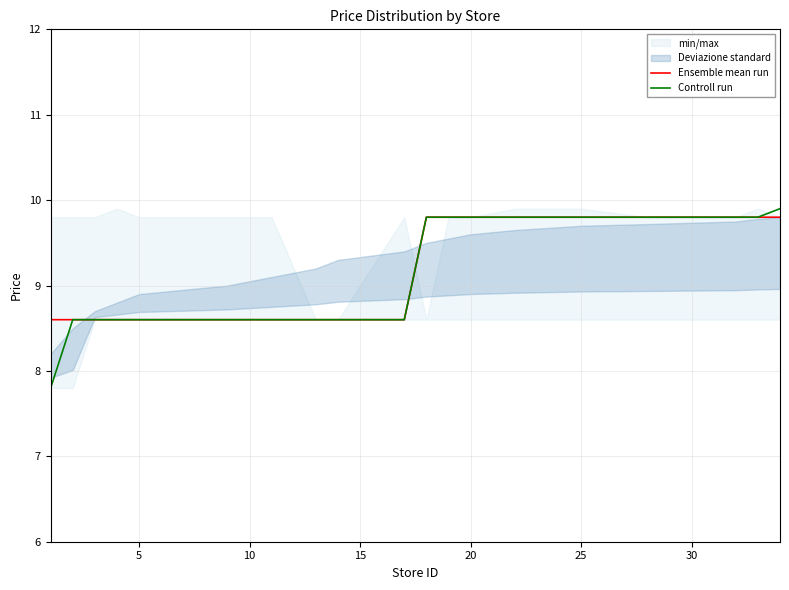

What is the average value of the Ensemble mean run series?

9.1